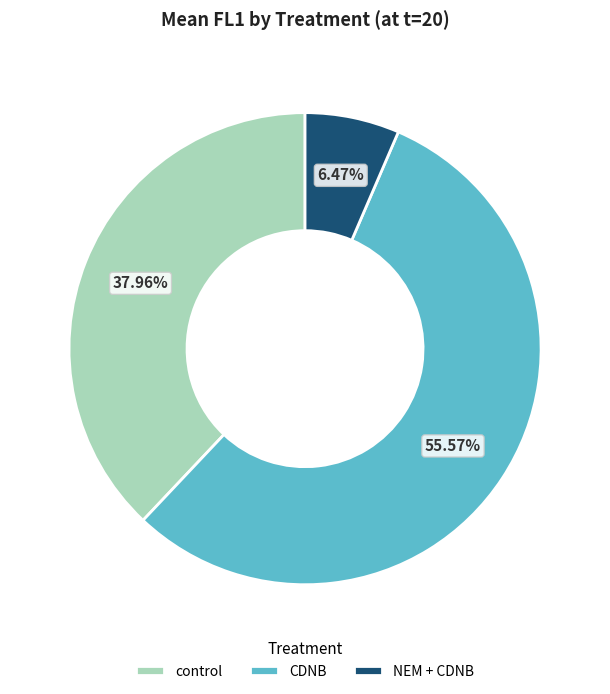

Which category has the smallest portion of the pie?

NEM + CDNB